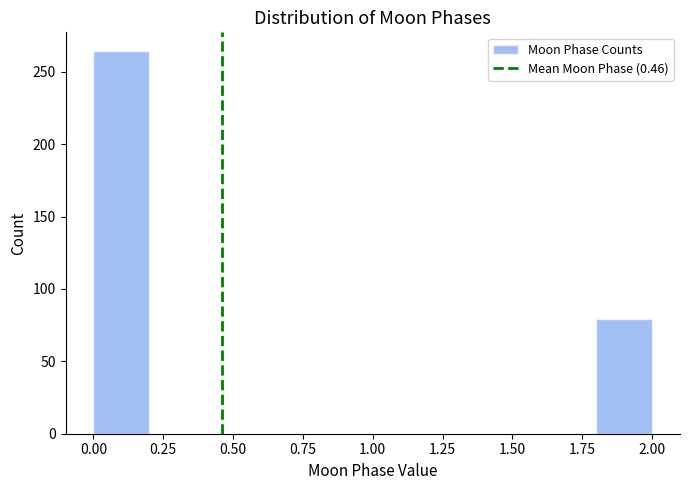

Reading left to right, list every bar in this chart as the range it spans on the x-axis followed by its height. The values are not printed on the chart, so give them approximately, as read against the axis.

0.0 to 0.2: 265
0.2 to 0.4: 0
0.4 to 0.6: 0
0.6 to 0.8: 0
0.8 to 1.0: 0
1.0 to 1.2: 0
1.2 to 1.4: 0
1.4 to 1.6: 0
1.6 to 1.8: 0
1.8 to 2.0: 80